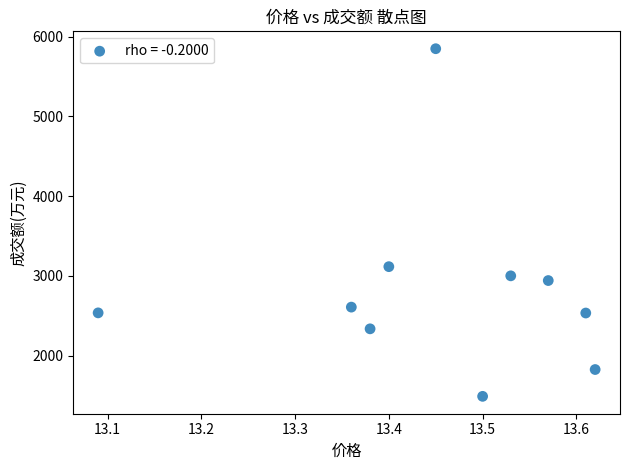

What is the range of Y values (max minus min)?

4356